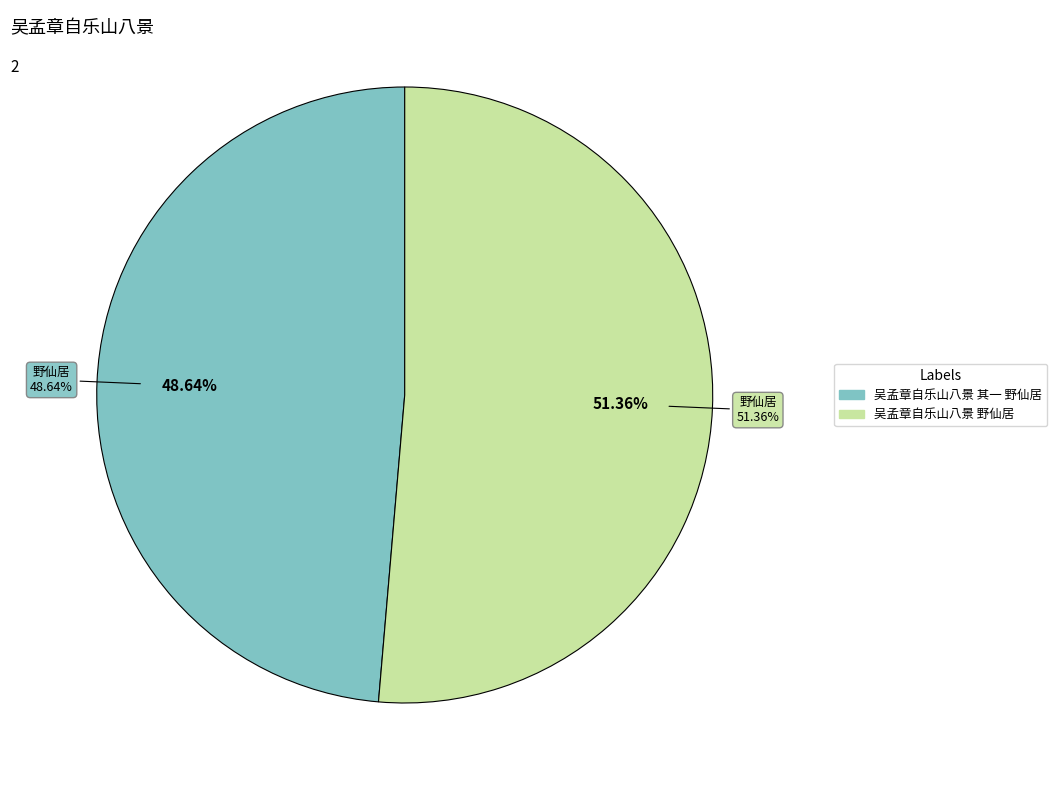

How many segments does this pie chart have?

2